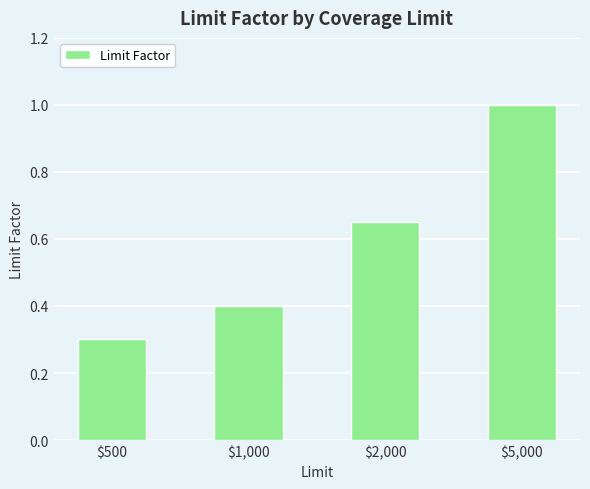

At which label is the value closest to 0?

$500